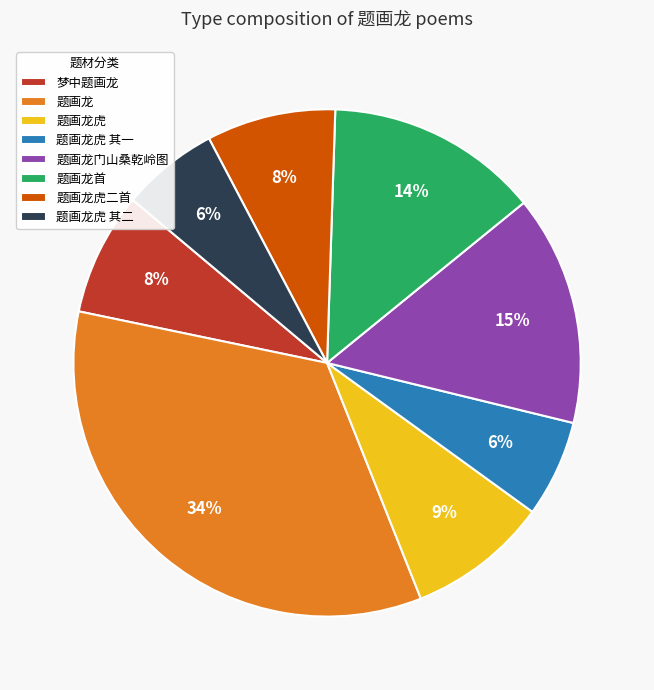

Do 题画龙 and 题画龙首 together represent more than half of the pie?

No